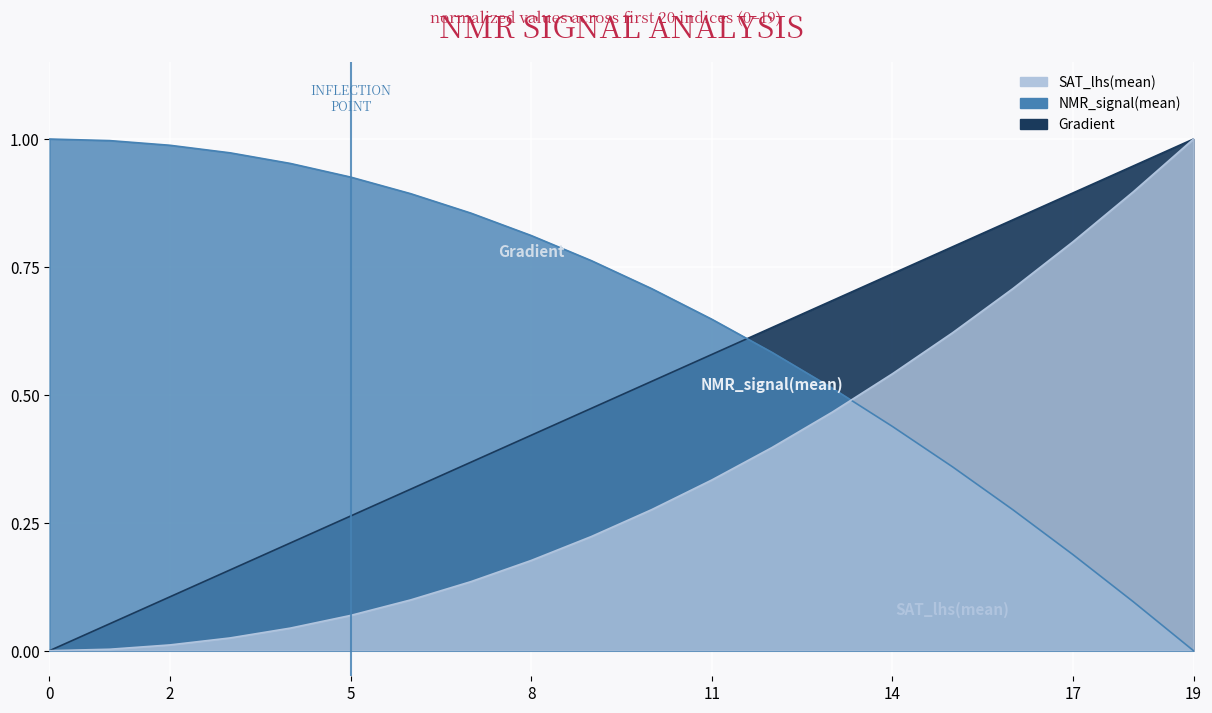

At which category is the sum across all series the highest?

19